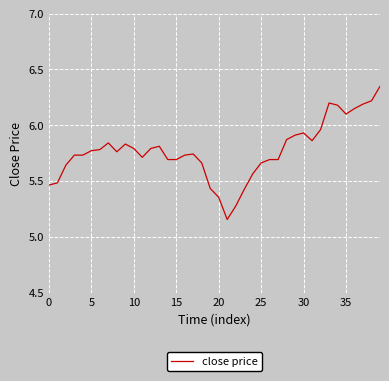

Does the chart display data point markers on the line(s)?

No